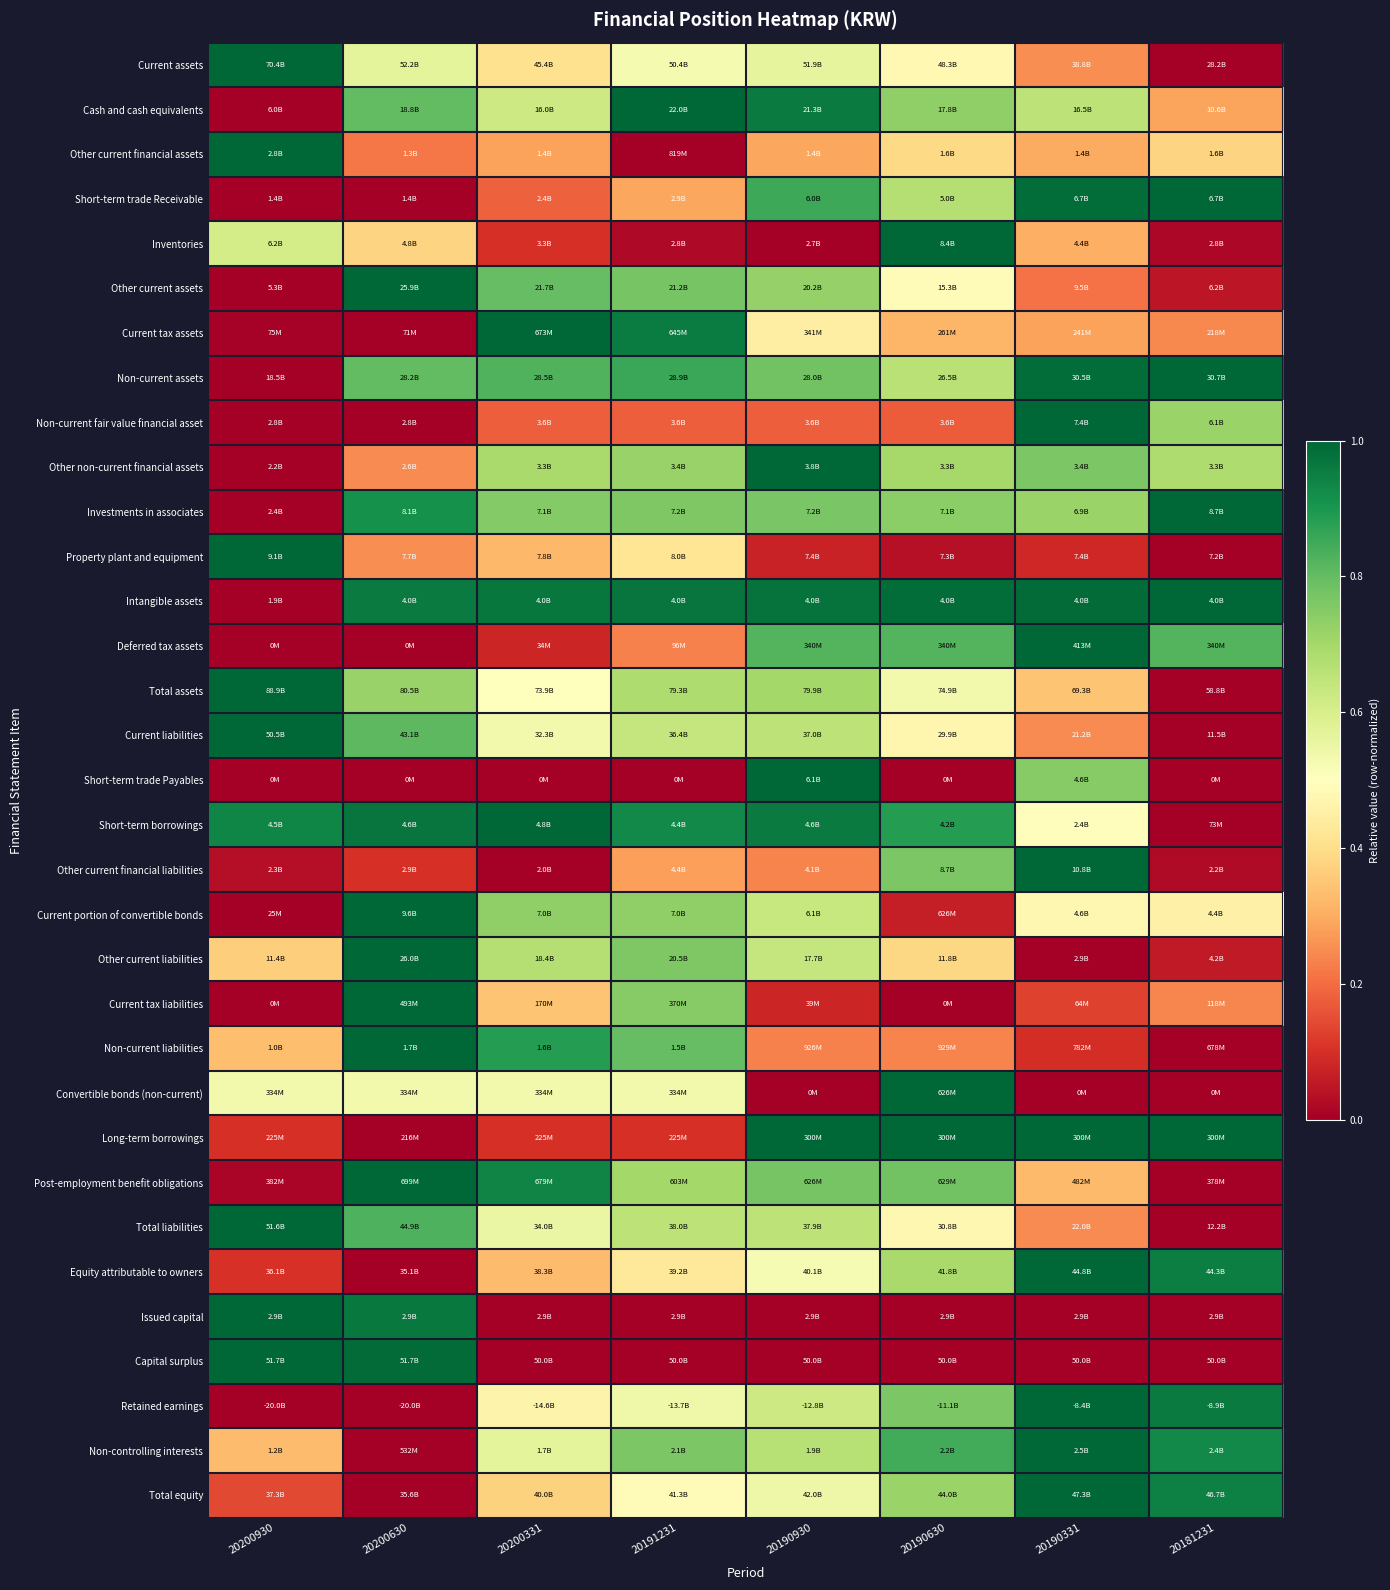

Which series has the widest spread of values?

Current assets